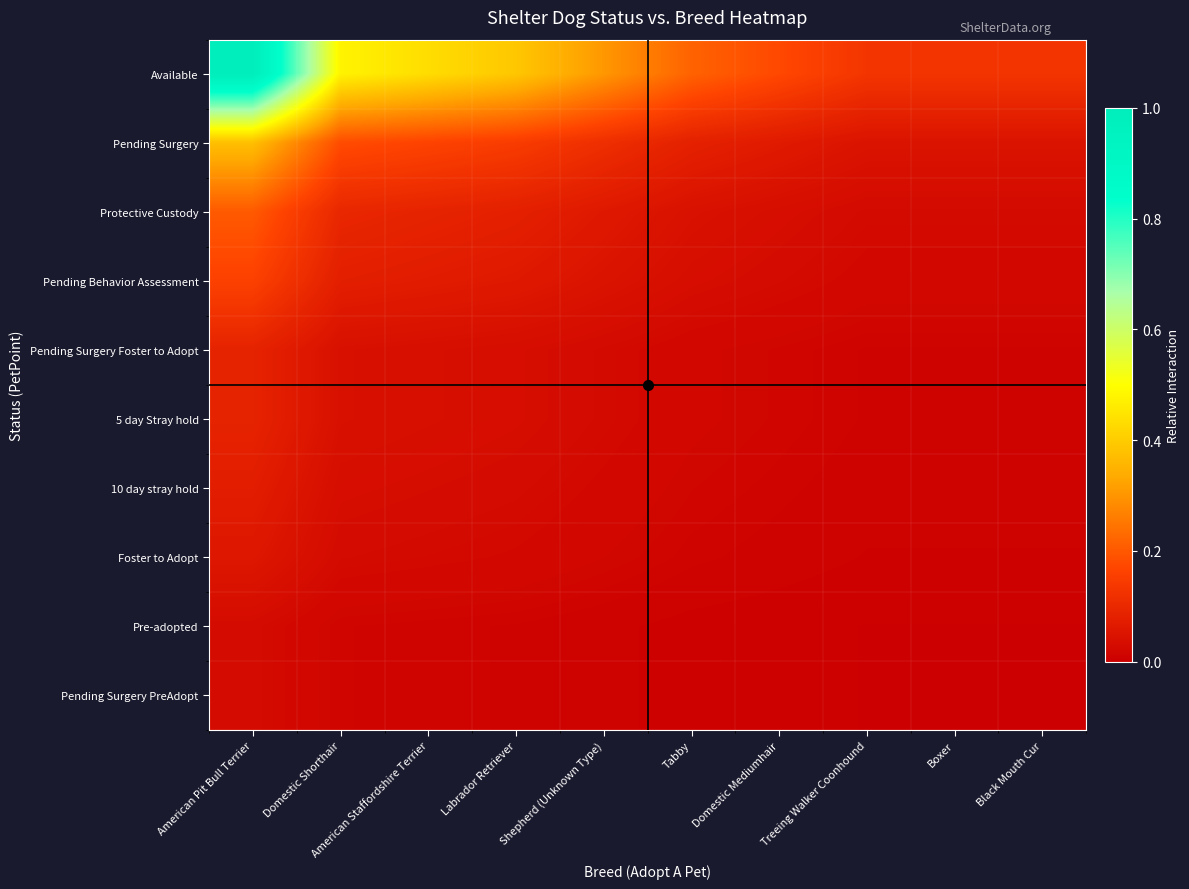

Between American Staffordshire Terrier and Boxer, which series saw the biggest shift?

Available